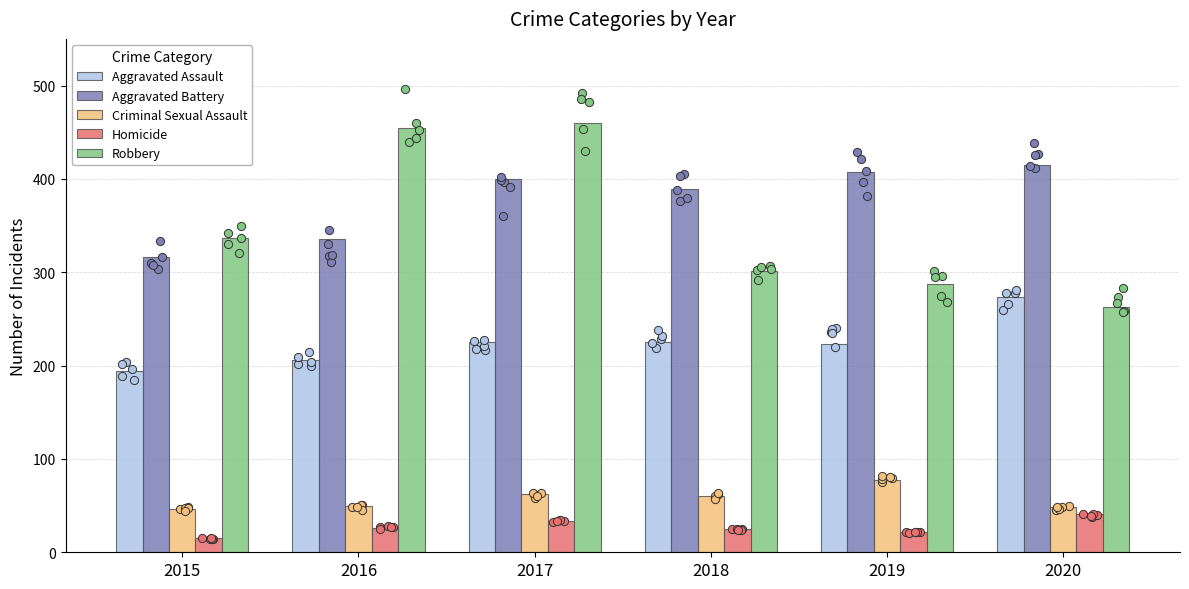

At how many categories does at least one series exceed 388?

5